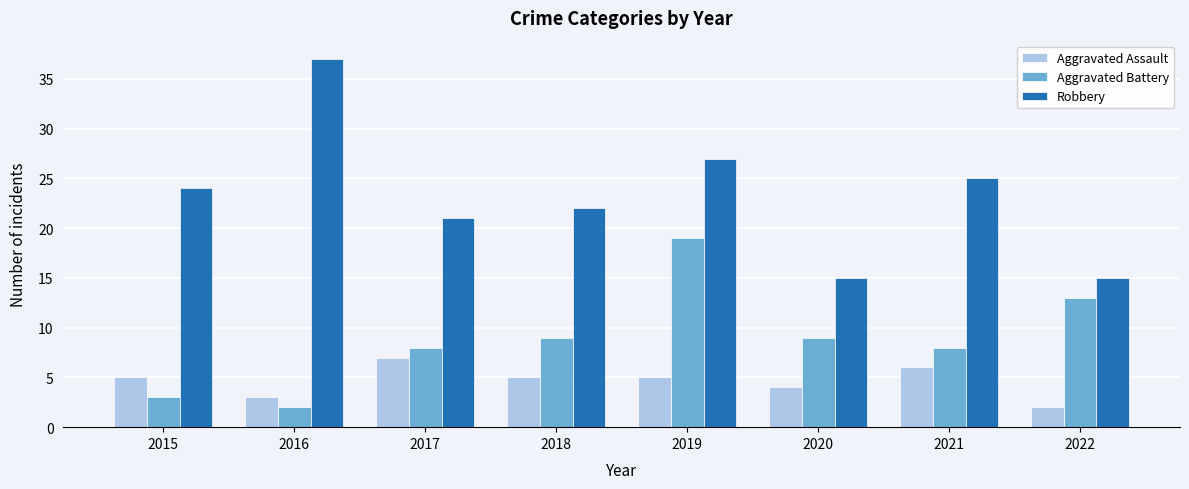

Reading right to left, list all the values displayed in this chart.

Aggravated Assault: 2022=2	2021=6	2020=4	2019=5	2018=5	2017=7	2016=3	2015=5
Aggravated Battery: 2022=13	2021=8	2020=9	2019=19	2018=9	2017=8	2016=2	2015=3
Robbery: 2022=15	2021=25	2020=15	2019=27	2018=22	2017=21	2016=37	2015=24